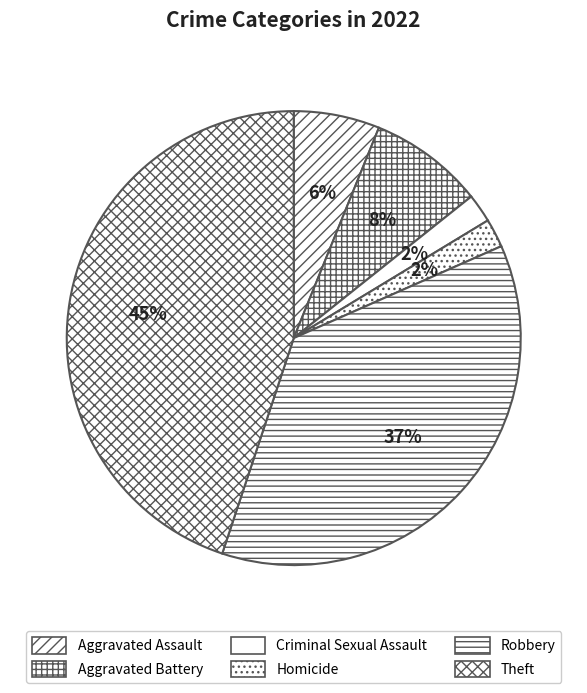

Does any single category account for the majority?

No